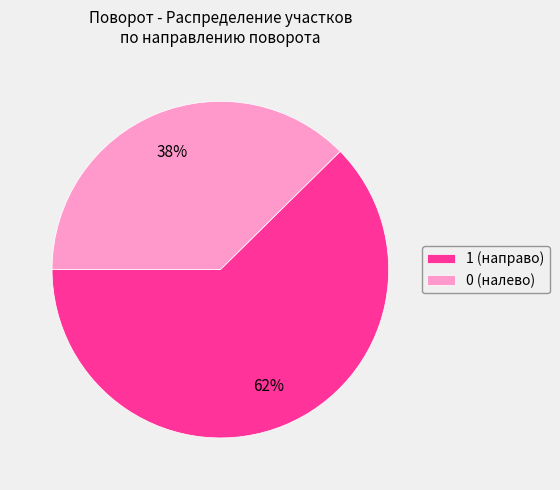

Is 1 (направо) the majority of the pie?

Yes